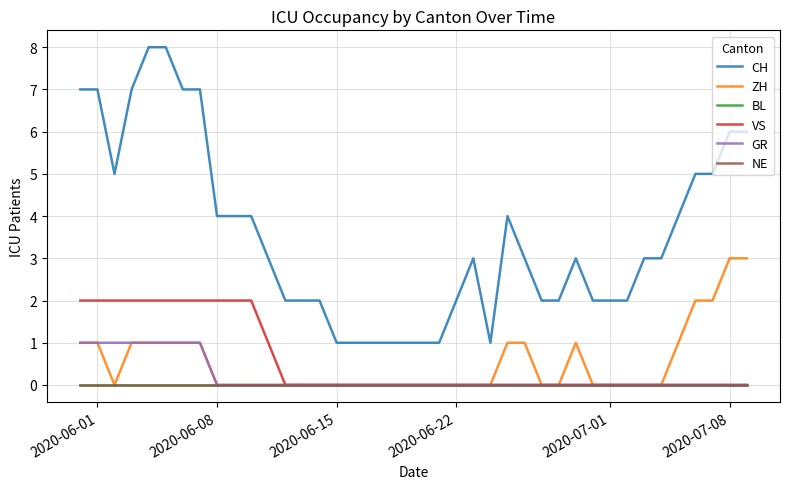

Does the chart have visible grid lines?

Yes